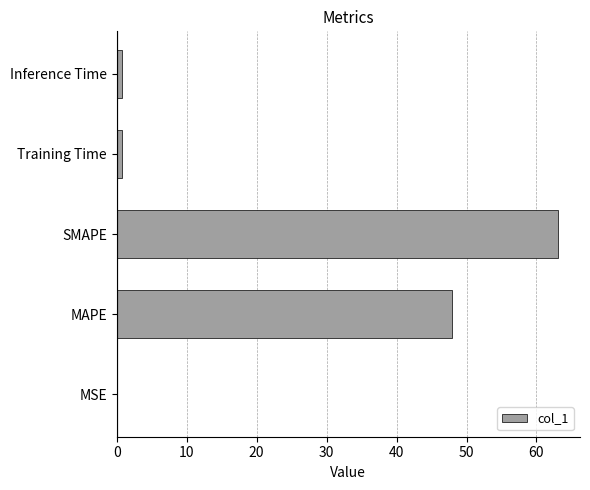

Are the bars horizontal?

Yes